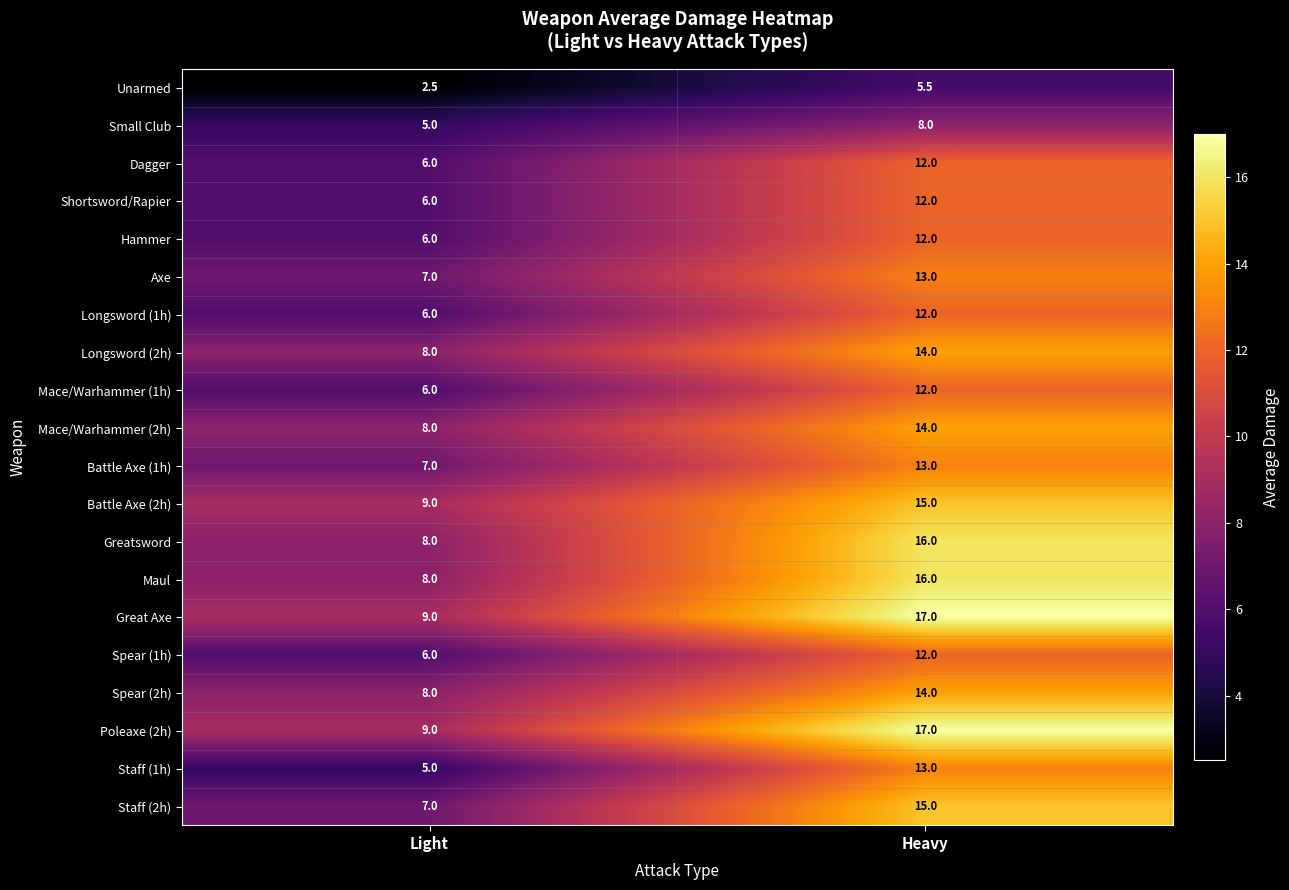

What is the difference between the highest and lowest values at Heavy?

11.5